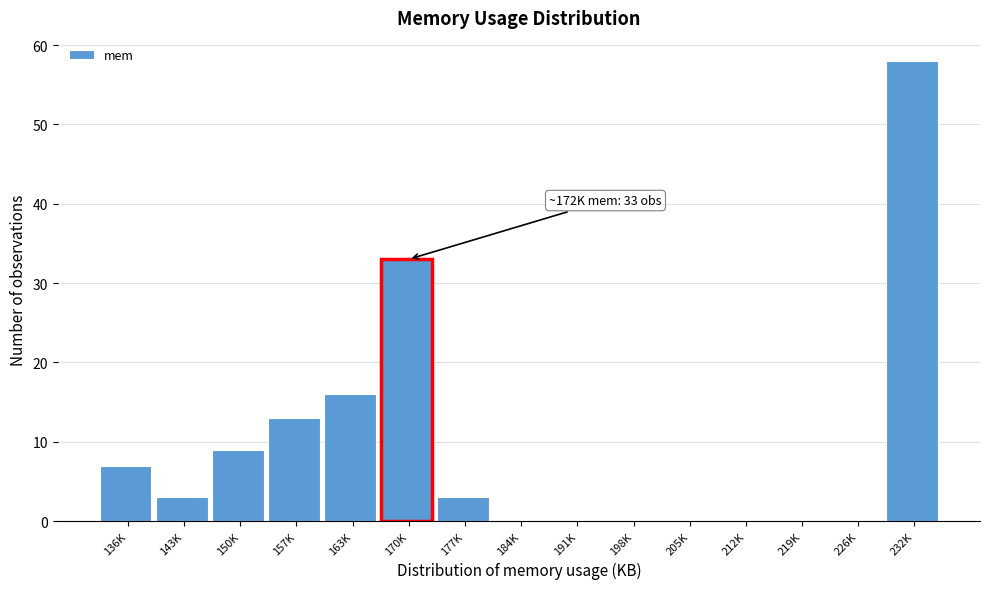

Reading left to right, transcribe all the data shown in this chart.

136K=7	143K=3	150K=9	157K=13	163K=16	170K=33	177K=3	184K=0	191K=0	198K=0	205K=0	212K=0	219K=0	226K=0	232K=58